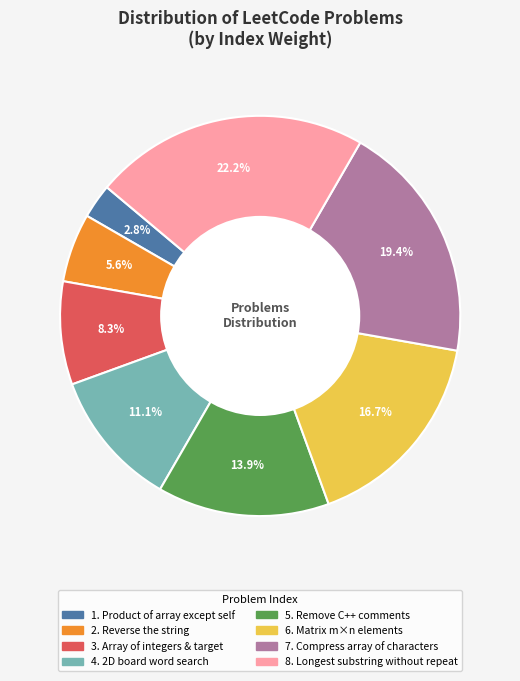

Does any single category account for the majority?

No